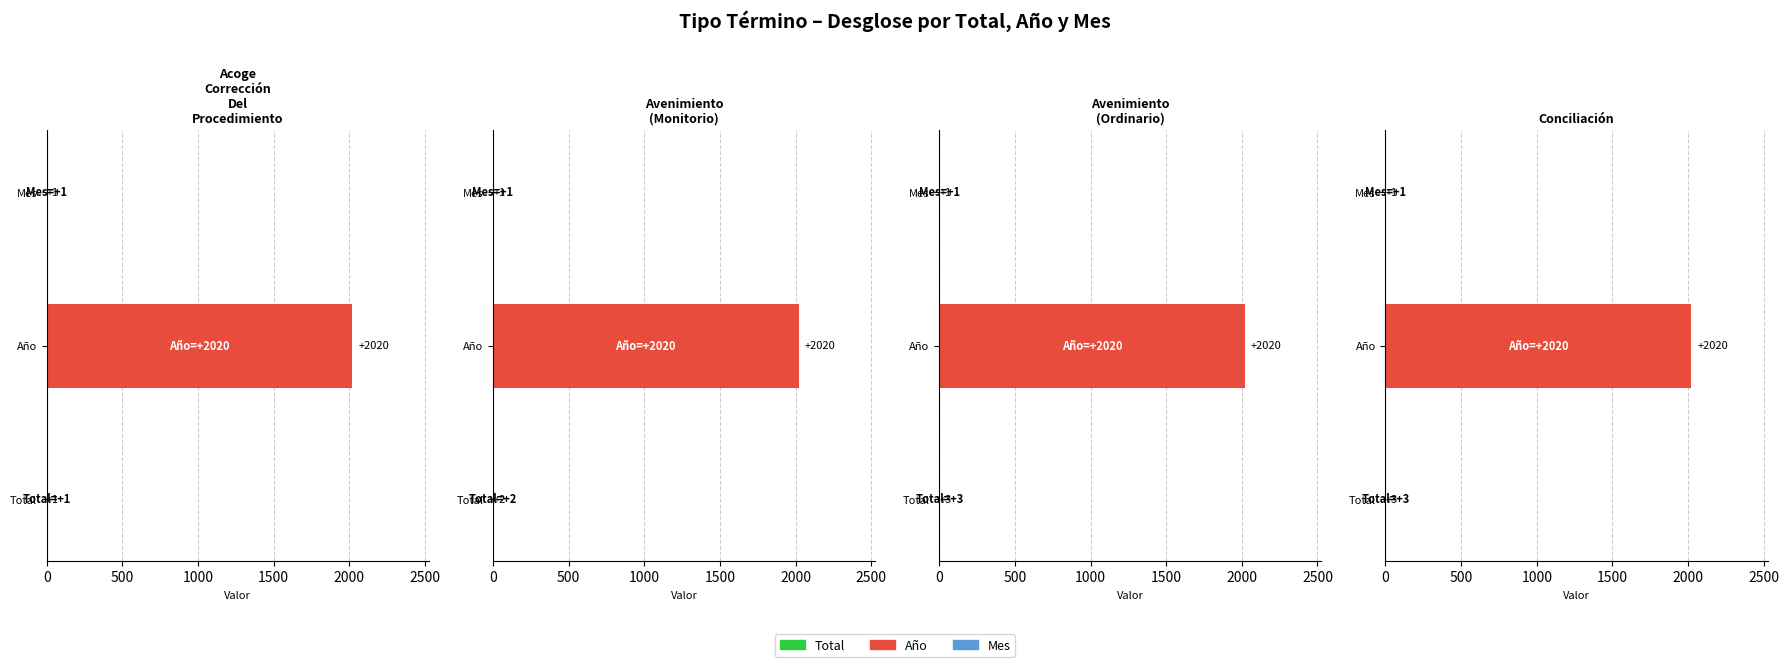

Which series has the widest spread of values?

Total